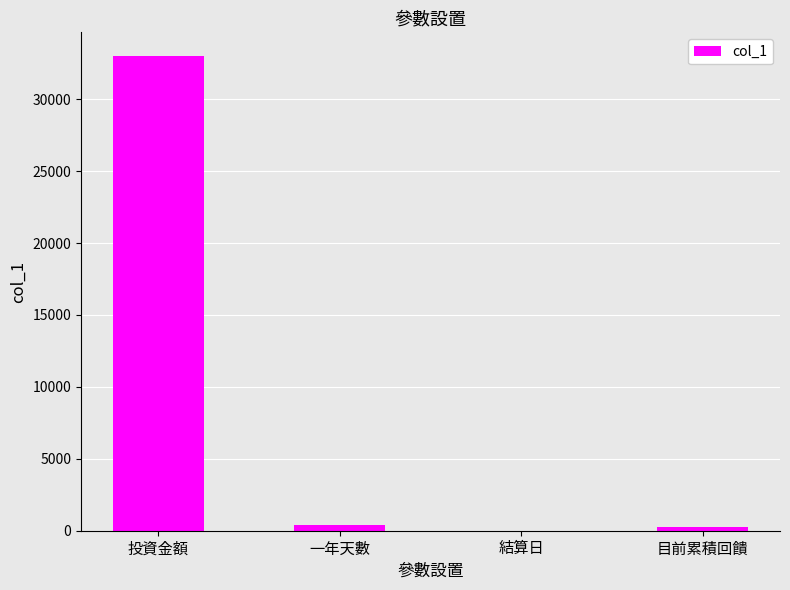

Which label corresponds to the largest value in the chart?

投資金額